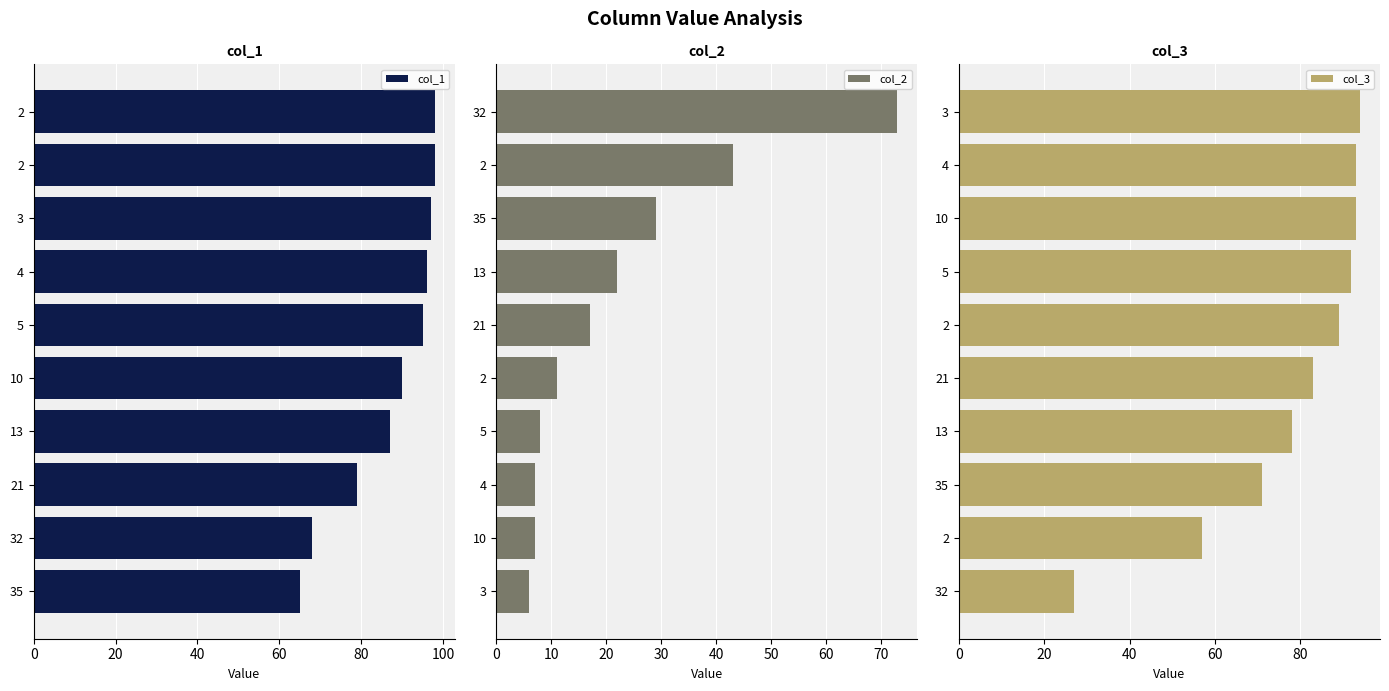

What value does the col_3 series have at 13, to the nearest 5?

80